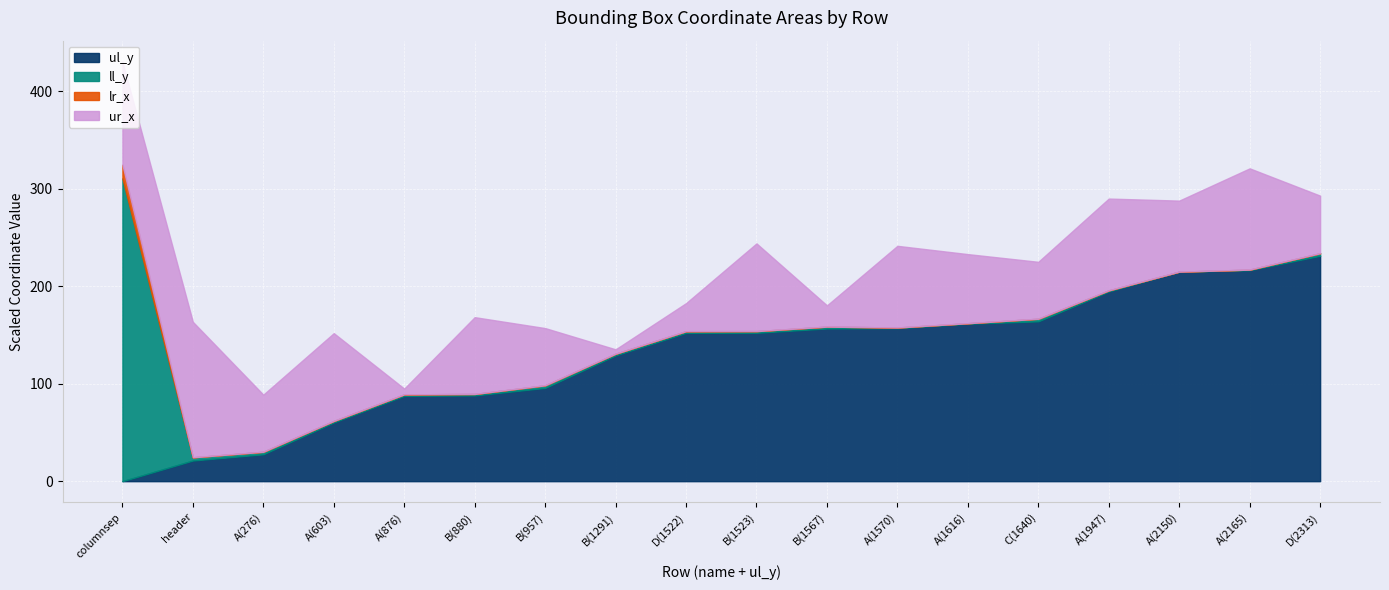

At which label does lr_x first exceed 1229?

columnsep